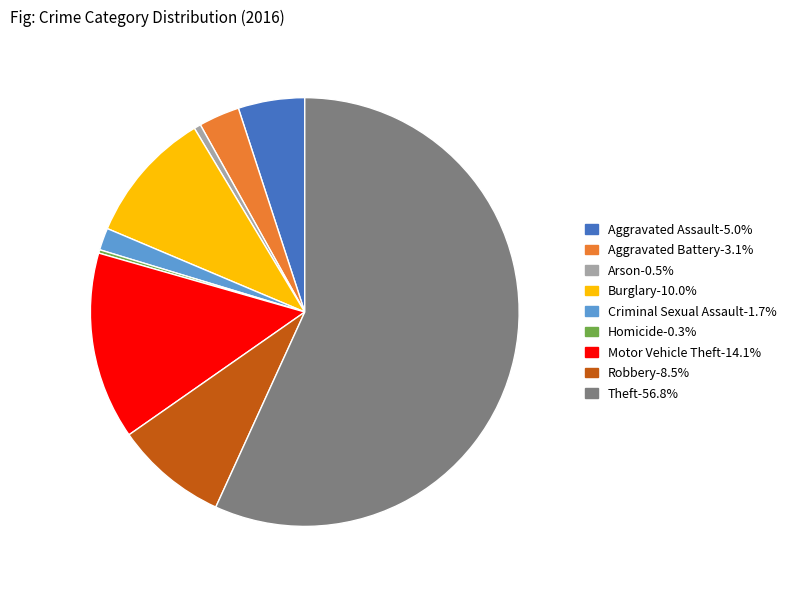

Between Aggravated Battery and Robbery, which is larger?

Robbery